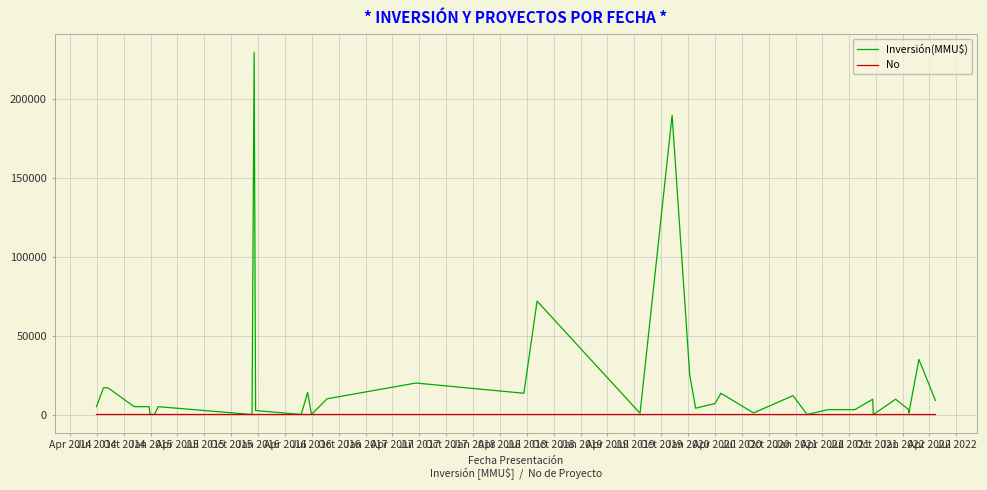

What is the difference between the maximum and minimum values in the No series?

39